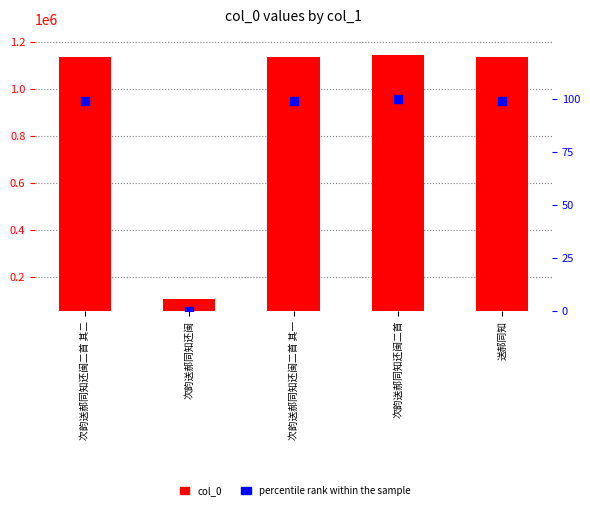

Is the value of percentile rank within the sample at 送郝同知 greater than the value of col_0 at 次韵送郝同知还闽?

No